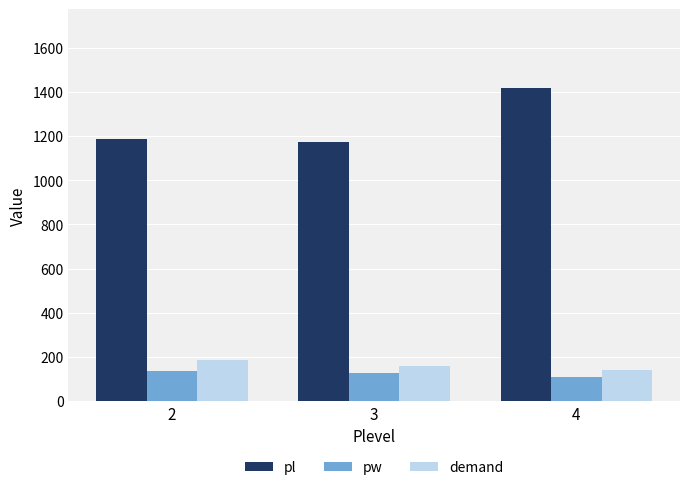

Rank the series by their maximum value, from highest to lowest.

pl, demand, pw